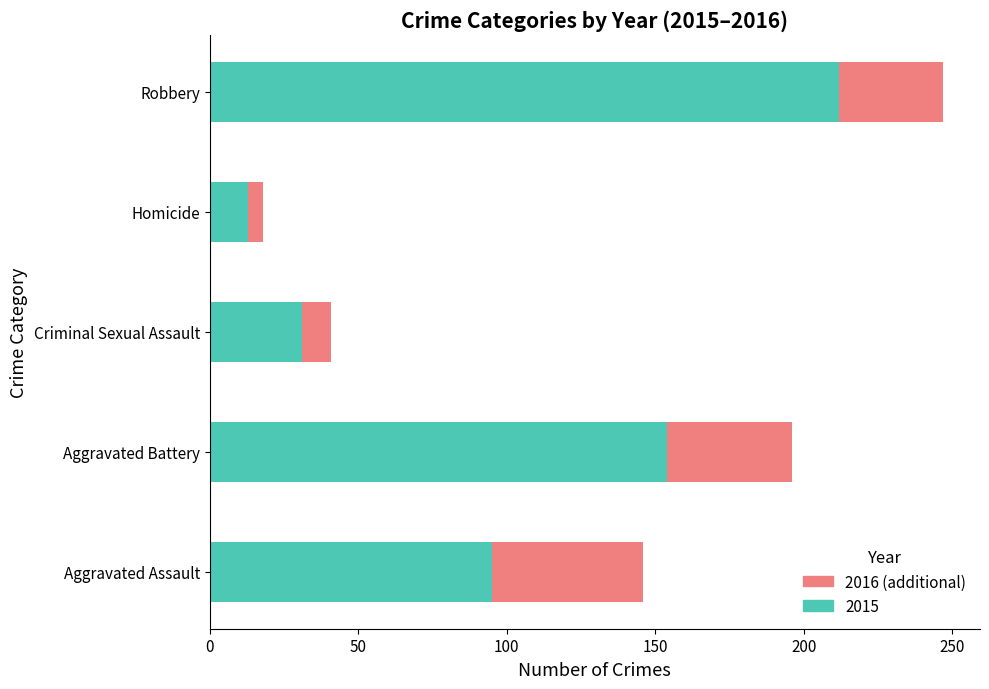

What is the difference between the 2015 values at Criminal Sexual Assault and Aggravated Assault?

64